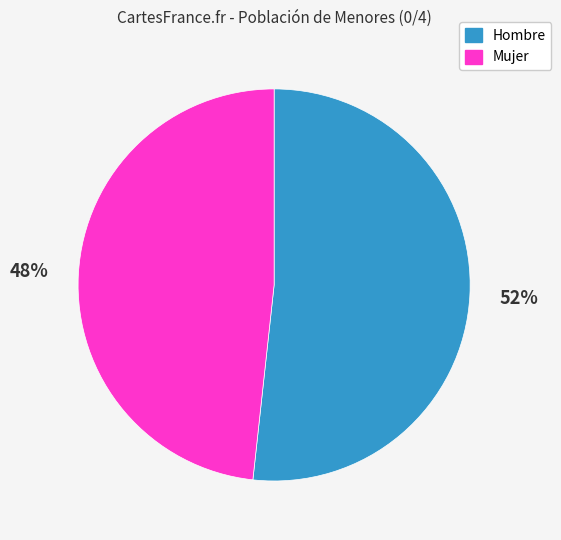

To the nearest percent, what percentage of the pie is Hombre?

52%